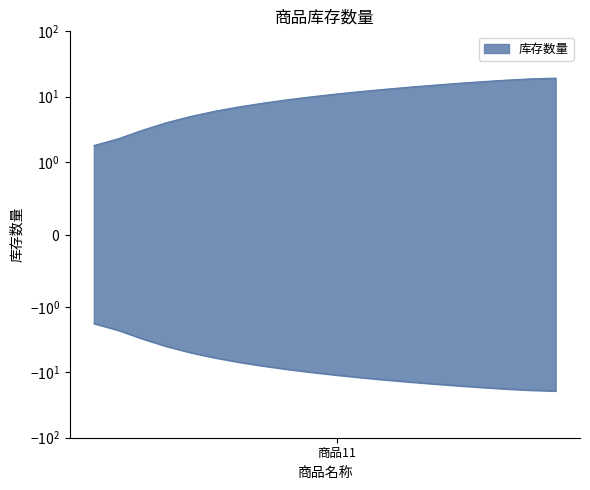

What is the value of the 1st point from the left?

1.8